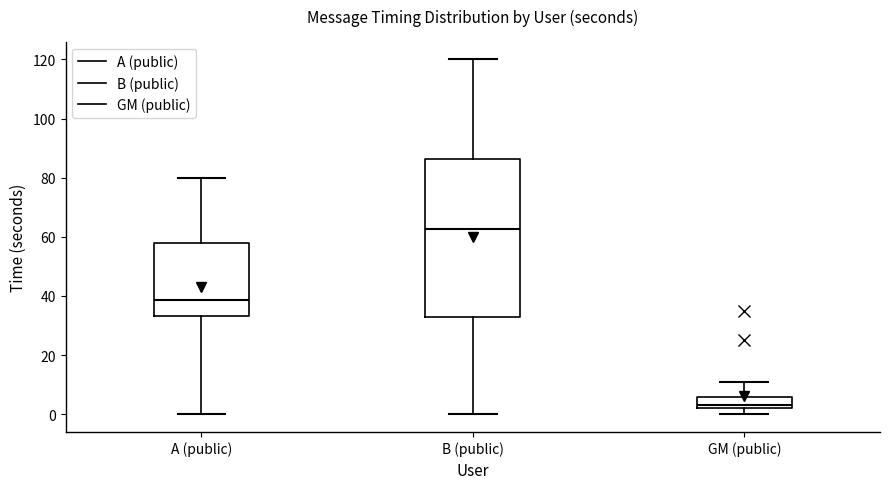

Where is the lower edge of the box for GM (public) on the y-axis? The values are not printed on the chart, so give them approximately, as read against the axis.

2